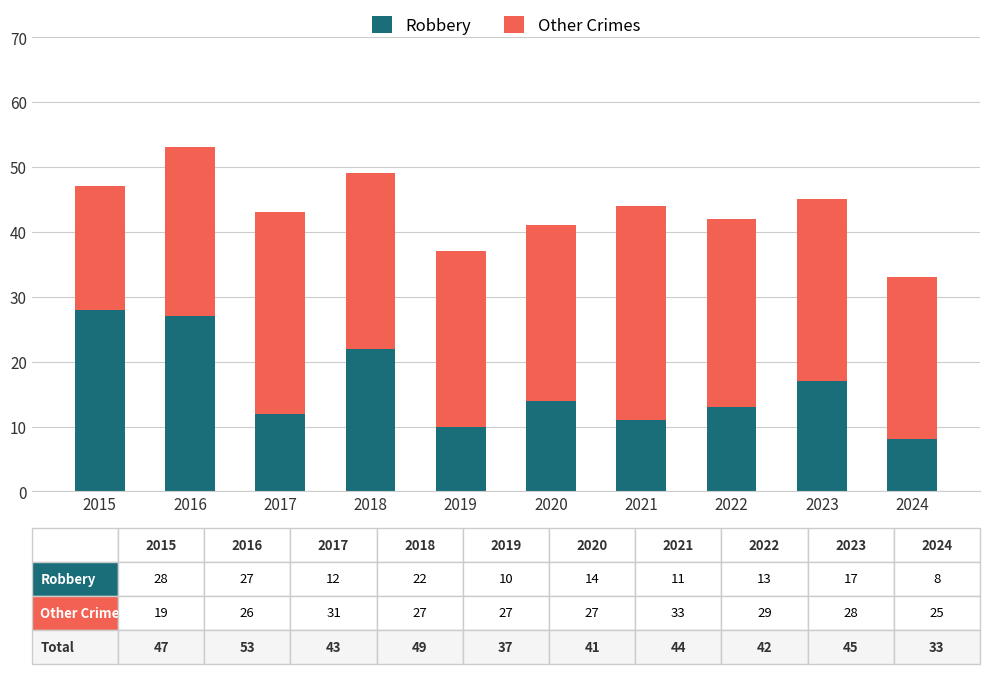

What is the sum of all Robbery values?

162